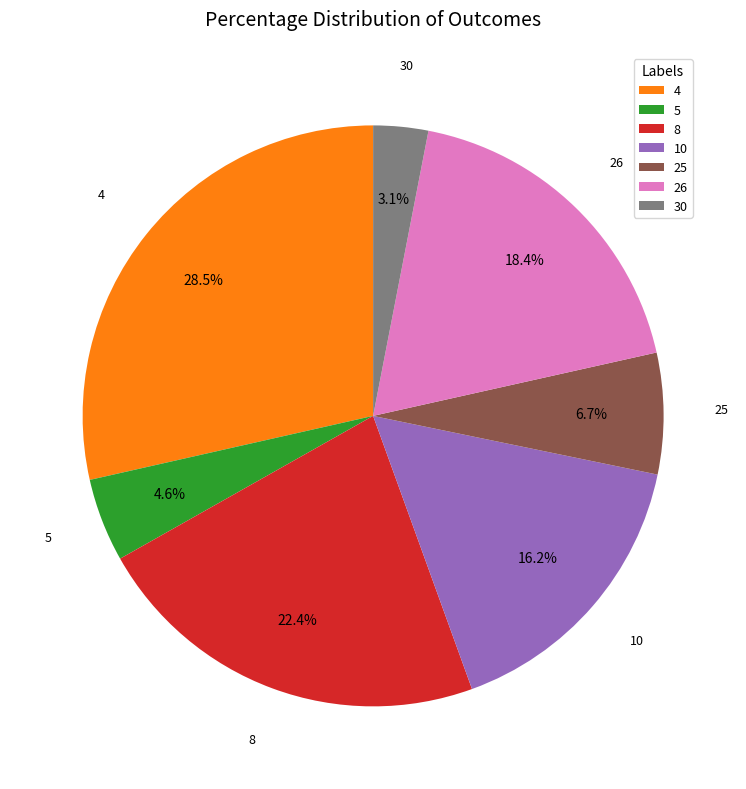

To the nearest percent, what portion does 10 represent?

16%